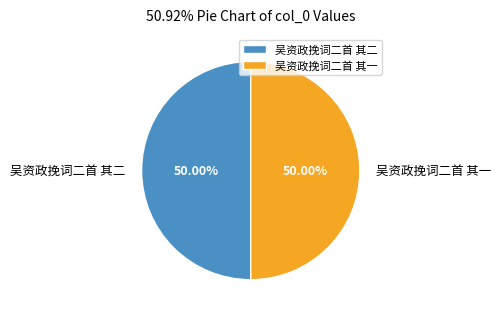

What portion of the pie excludes 吴资政挽词二首 其一?

50.0%